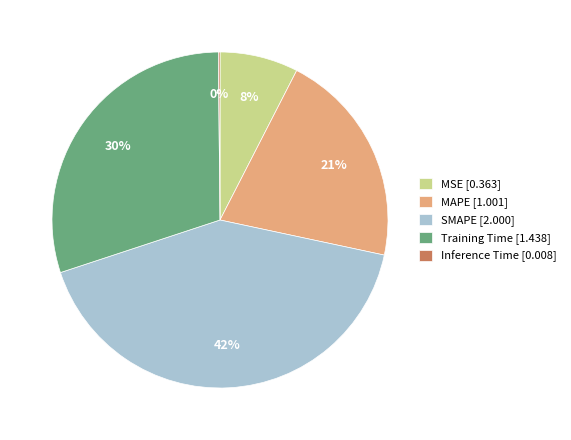

Is it true that MAPE is 21% of the pie?

True